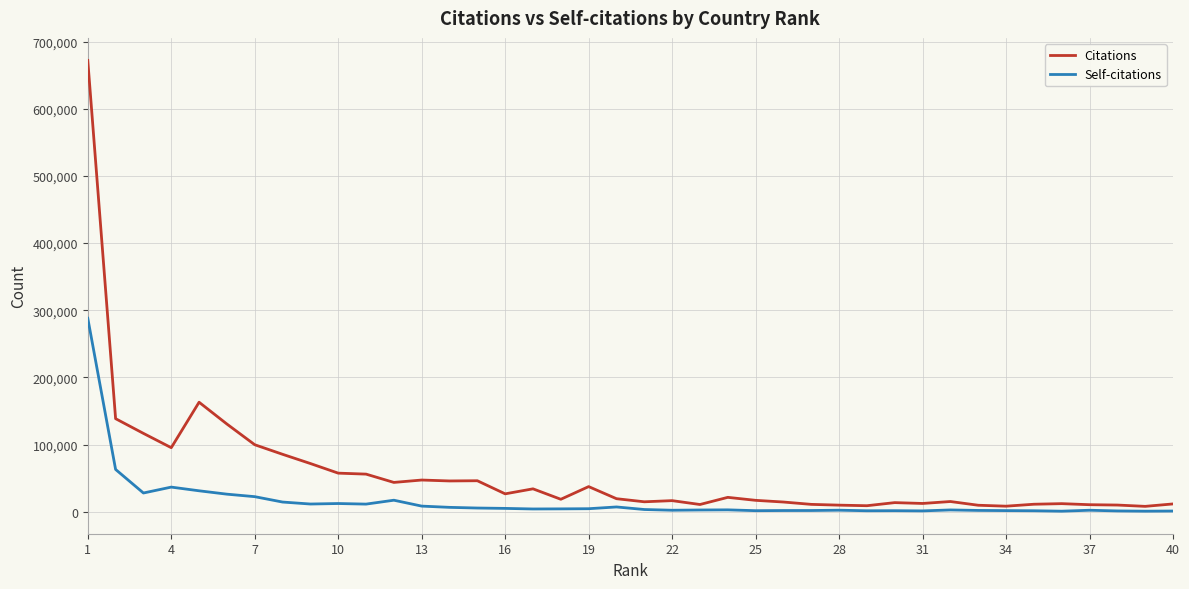

Which series has the largest range (max minus min)?

Citations